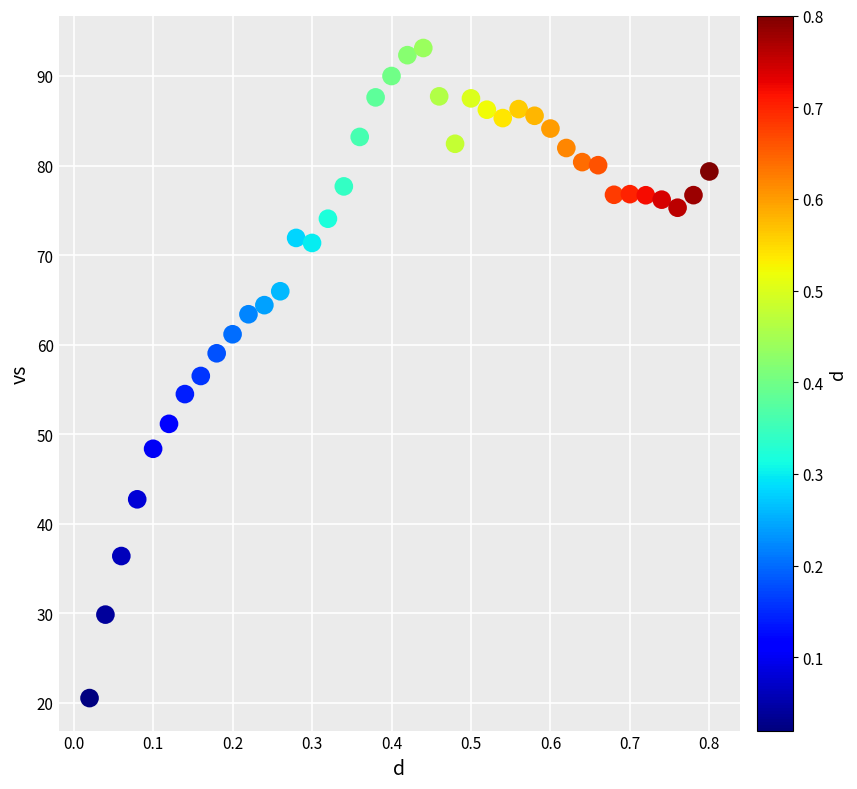

What is the range of X values (max minus min)?

0.8